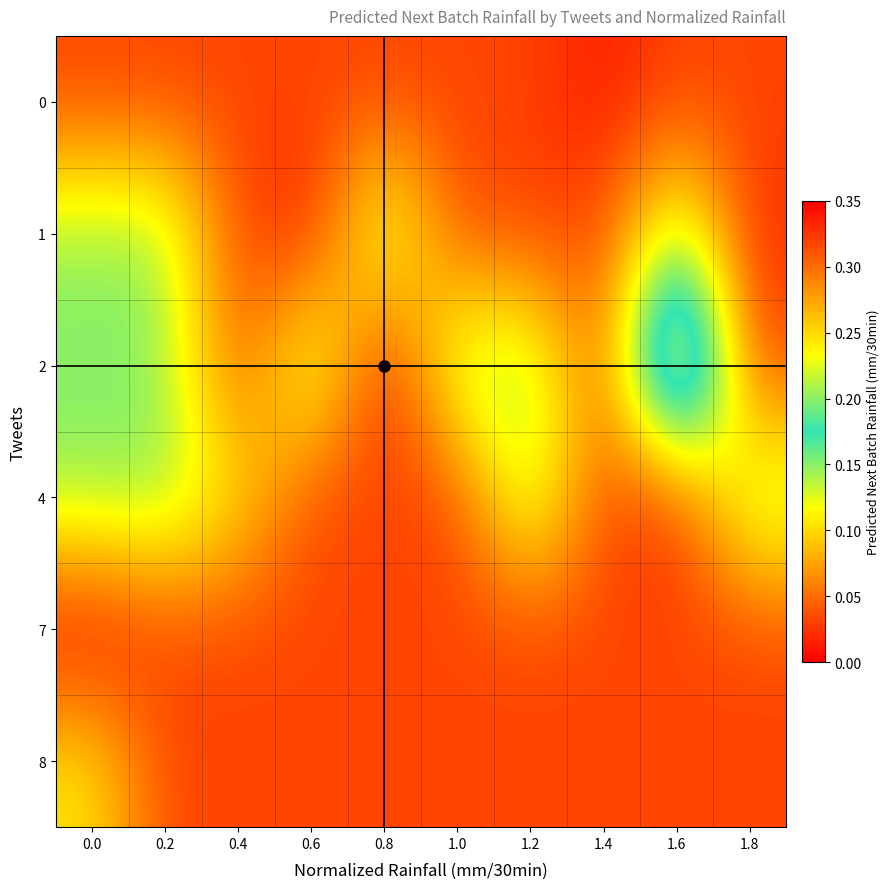

At which category is the sum across all series the highest?

1.6